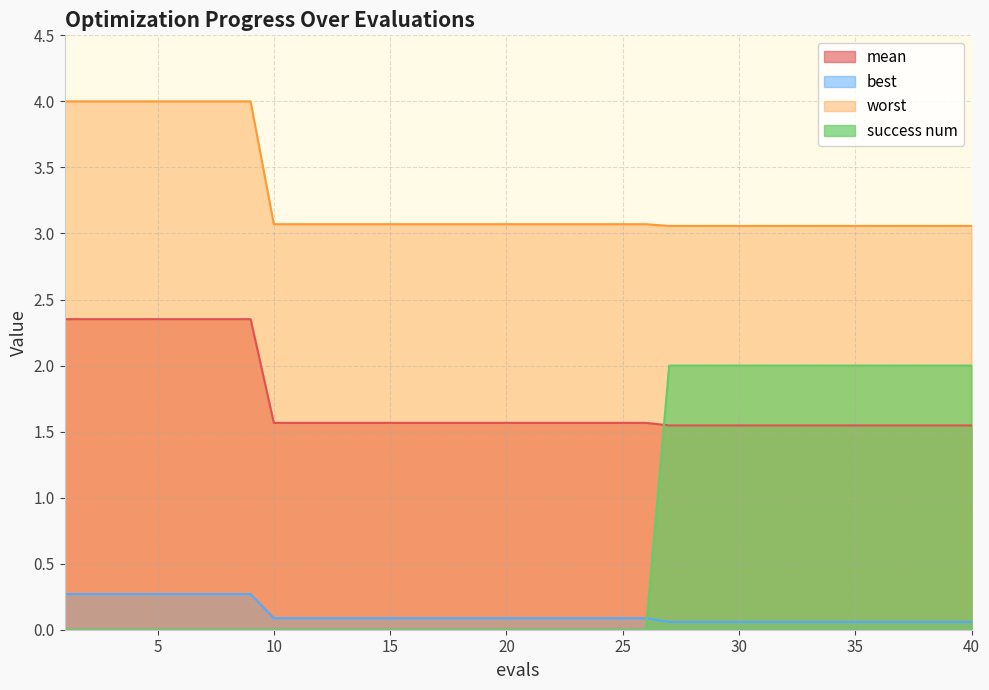

How many lines are shown in the chart?

4